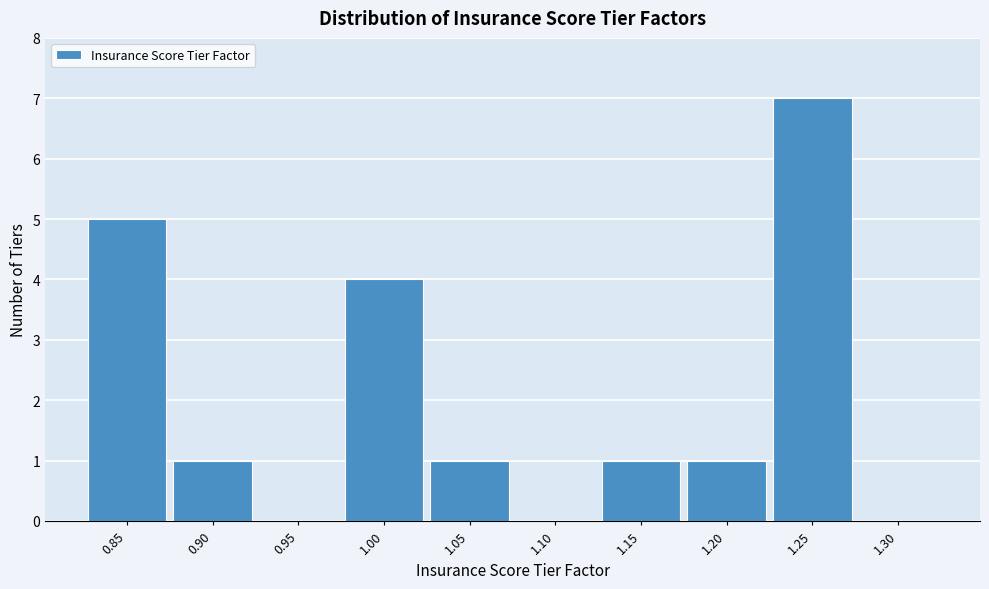

Reading left to right, transcribe all the data shown in this chart.

0.85=5	0.90=1	0.95=0	1.00=4	1.05=1	1.10=0	1.15=1	1.20=1	1.25=7	1.30=0